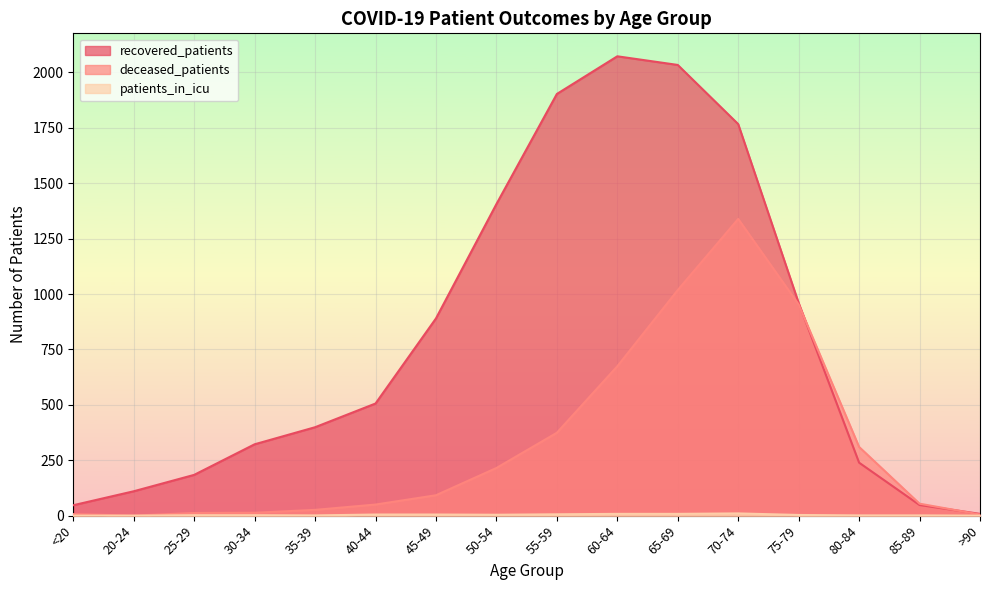

The recovered_patients series shows 890 at 45-49. True or false?

True